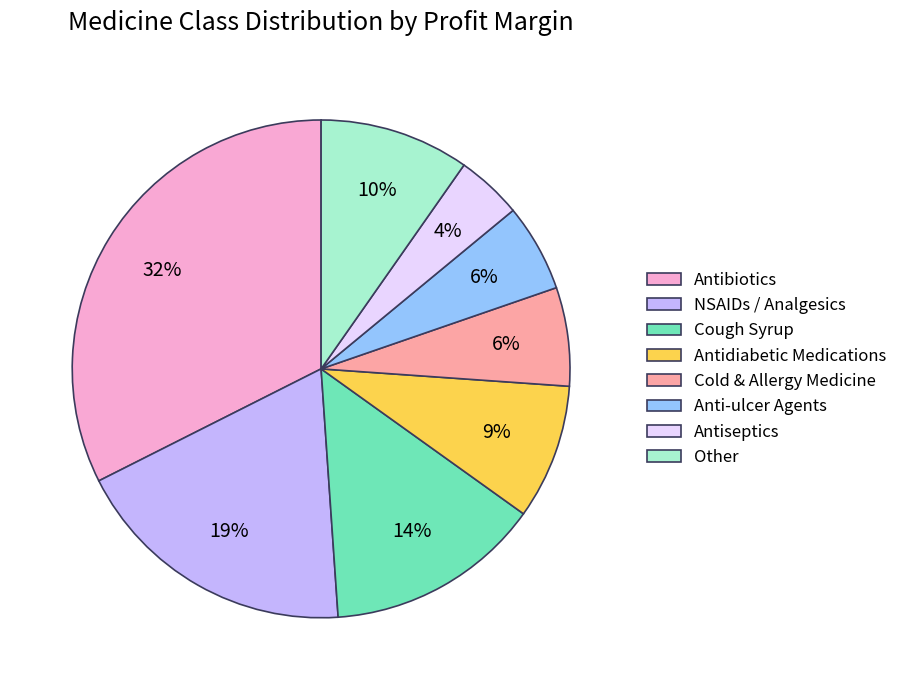

To the nearest percent, what is the average slice percentage?

12%